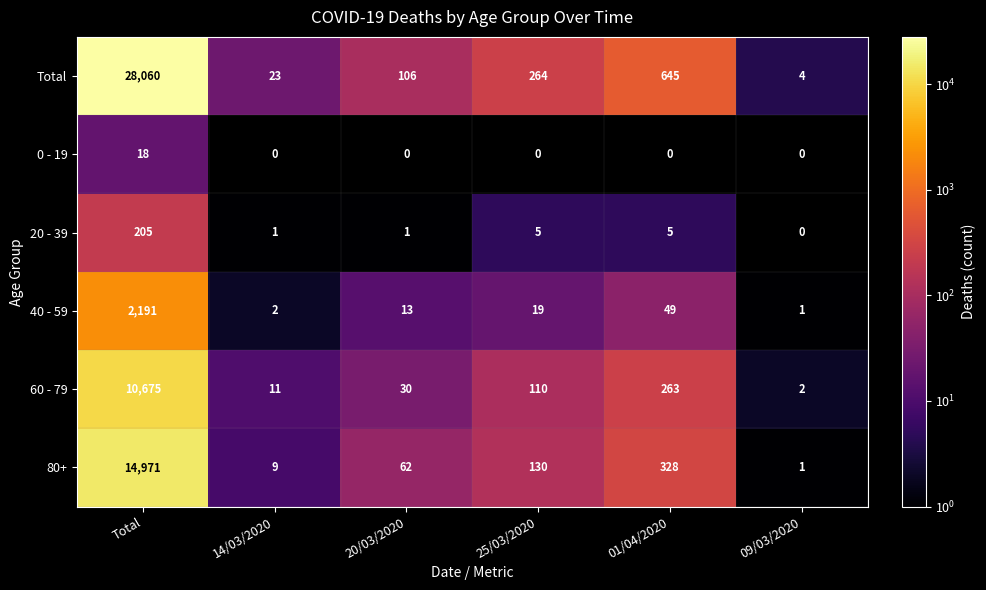

The value of 60 - 79 at 14/03/2020 is 19. True or false?

False